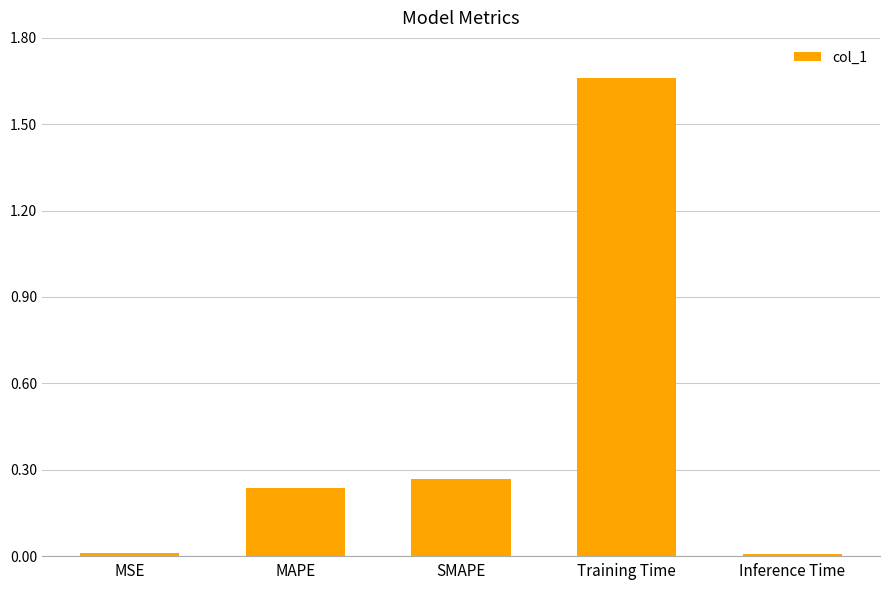

What is the label of the 1st bar from the right?

Inference Time